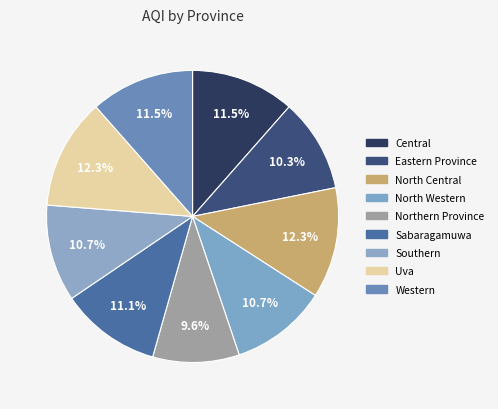

Does any single category account for the majority?

No